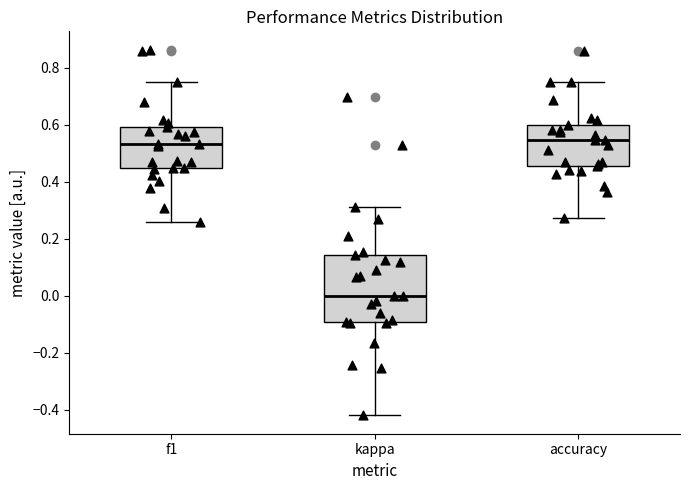

Reading left to right, read every box against the y-axis: the position of its median line, the range the box covers, and the ends of its whiskers. The values are not printed on the chart, so give them approximately, as read against the axis.

f1: median 0.54, box 0.46 to 0.60, whiskers 0.26 to 0.76
kappa: median 0.00, box -0.10 to 0.14, whiskers -0.42 to 0.32
accuracy: median 0.54, box 0.46 to 0.60, whiskers 0.28 to 0.76